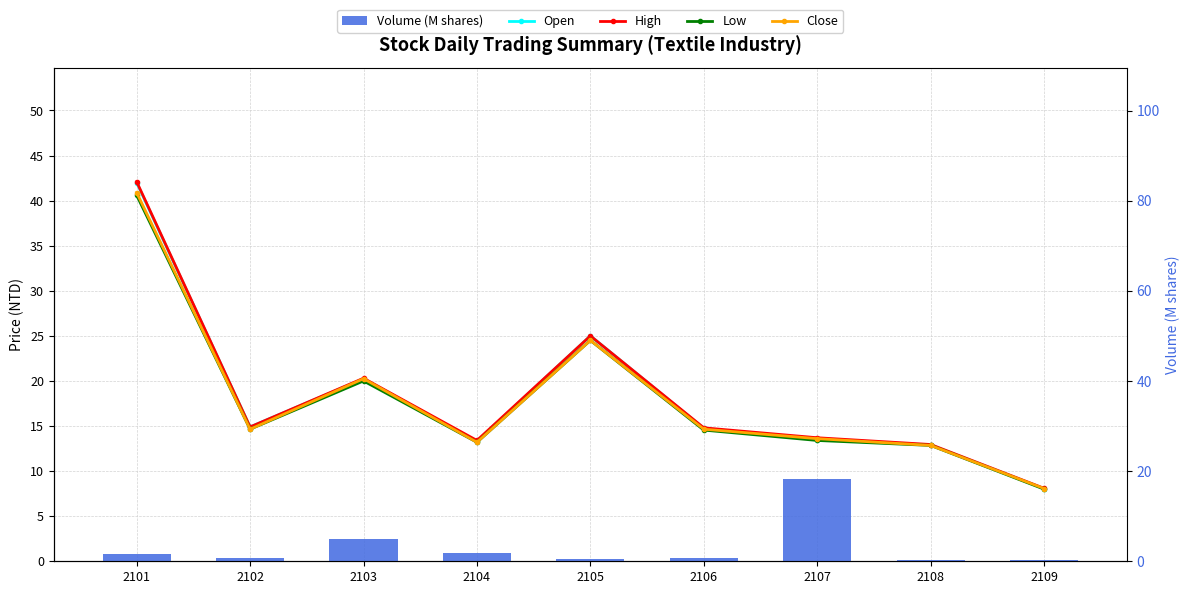

At which label is Volume (M shares) closest to 9?

2103